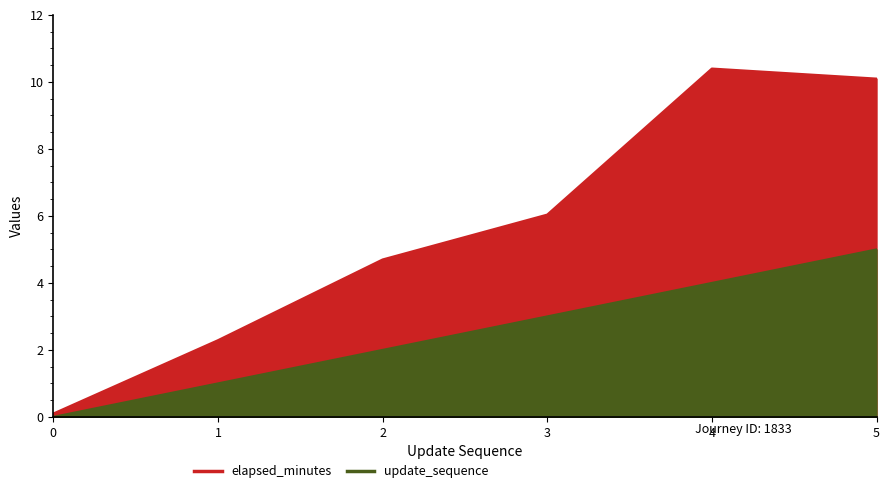

Where does the elapsed_minutes series first go above 6?

3